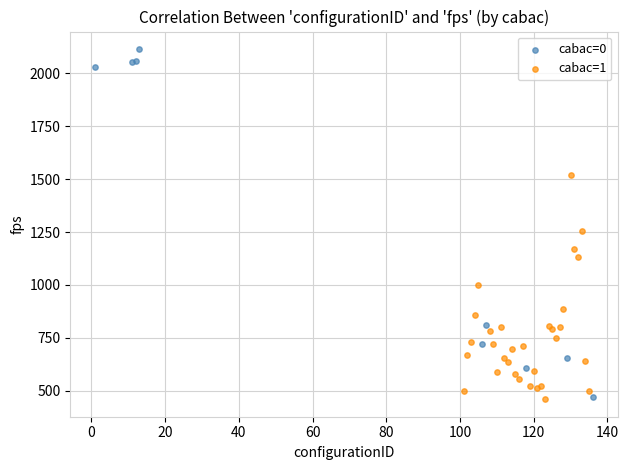

Which series has the largest Y range (max minus min)?

cabac=0